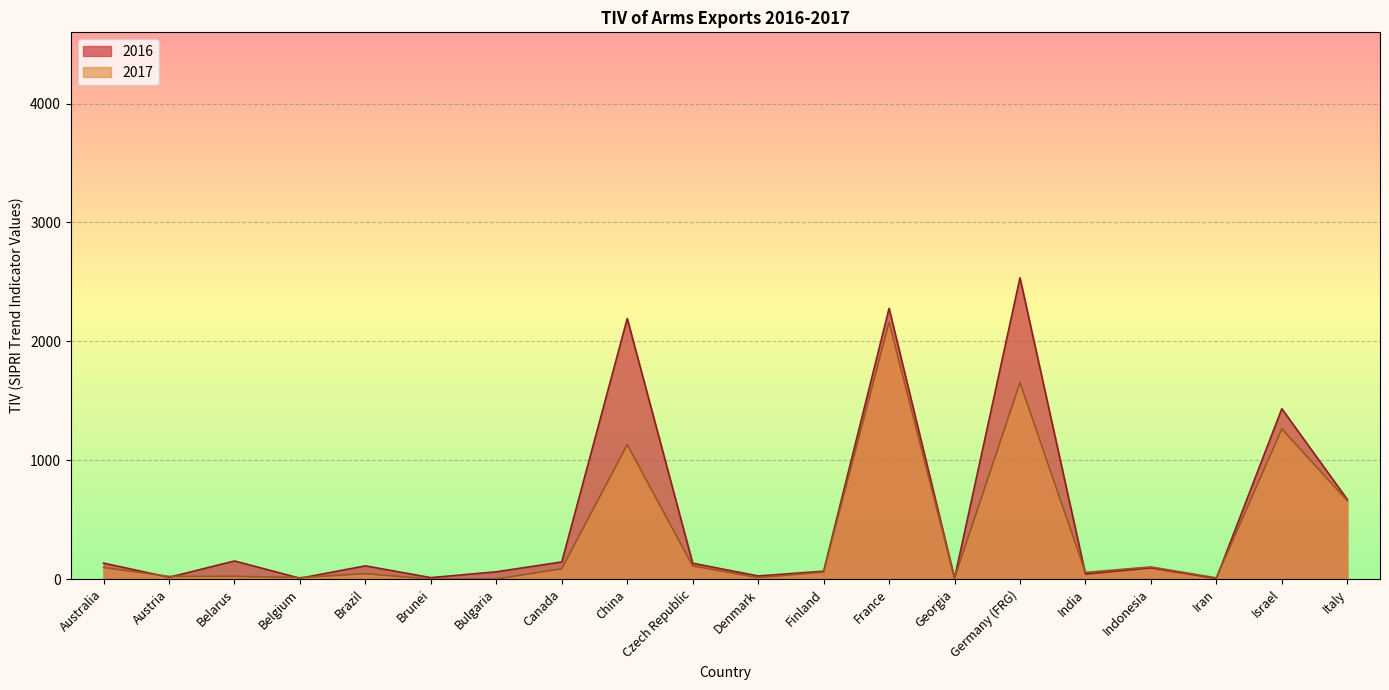

What is the total value across all series at Denmark?

38